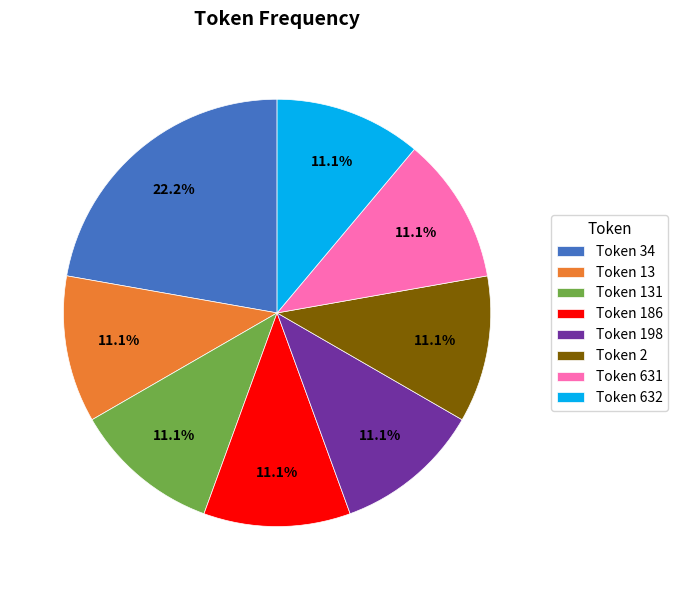

What is the ratio of the value at Token 631 to the value at Token 2?

1.0